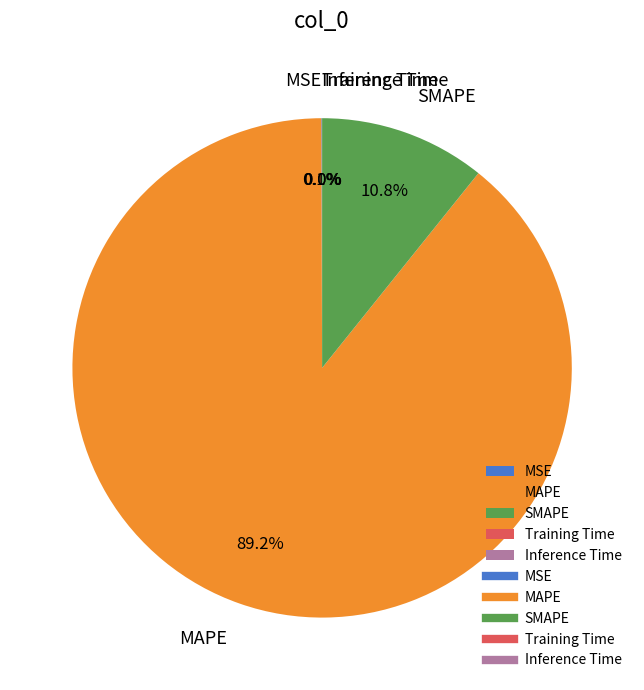

Which slice represents more than half of the pie?

MAPE